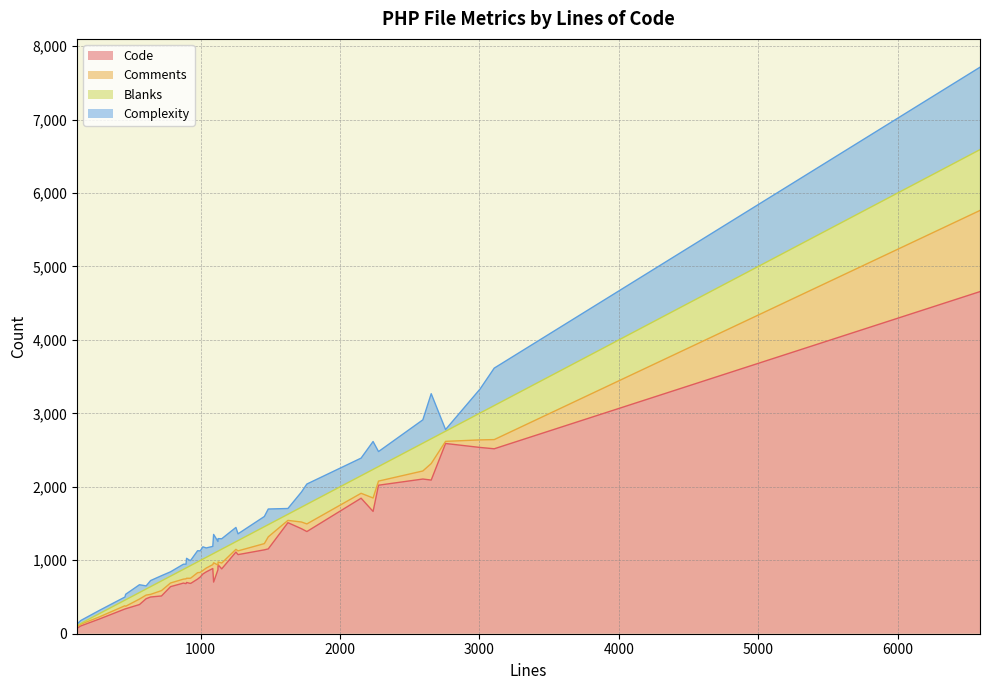

True or false: Blanks has more than 2 interior local peaks.

True